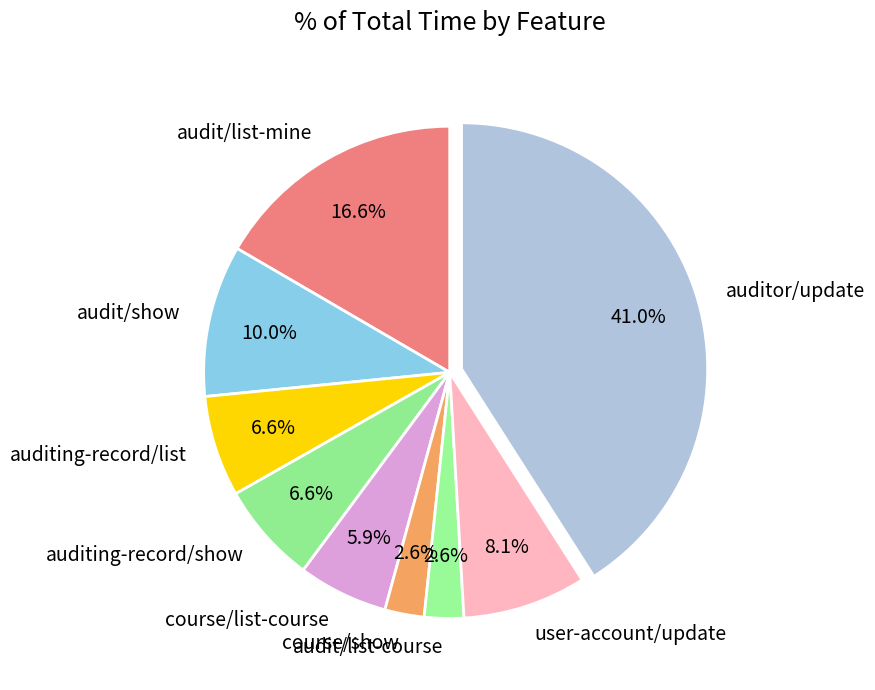

Between auditor/update and course/list-course, which is larger?

auditor/update